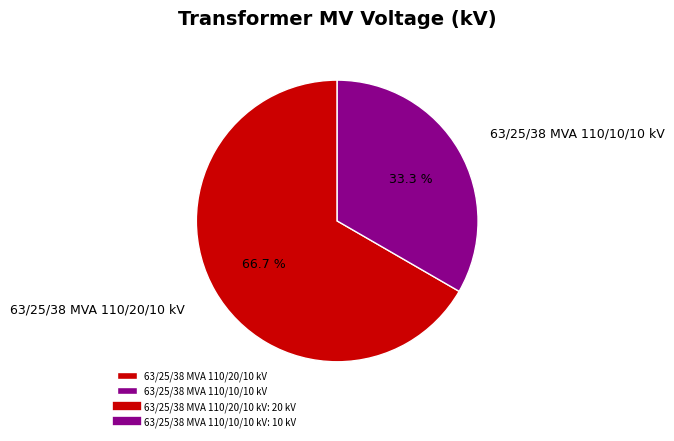

To the nearest percent, what is the difference between the largest and smallest slice percentages?

33%